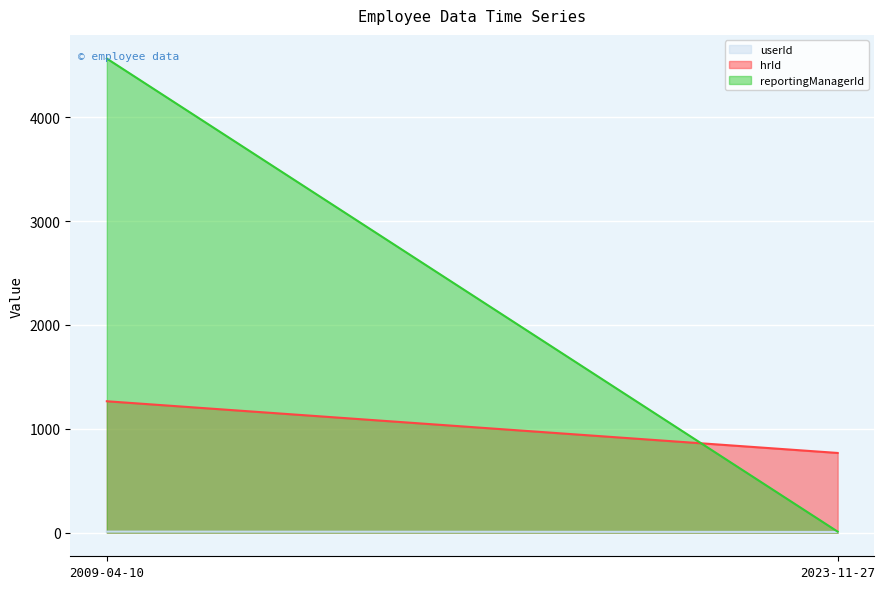

What is the difference between the maximum and minimum values in the reportingManagerId series?

4557